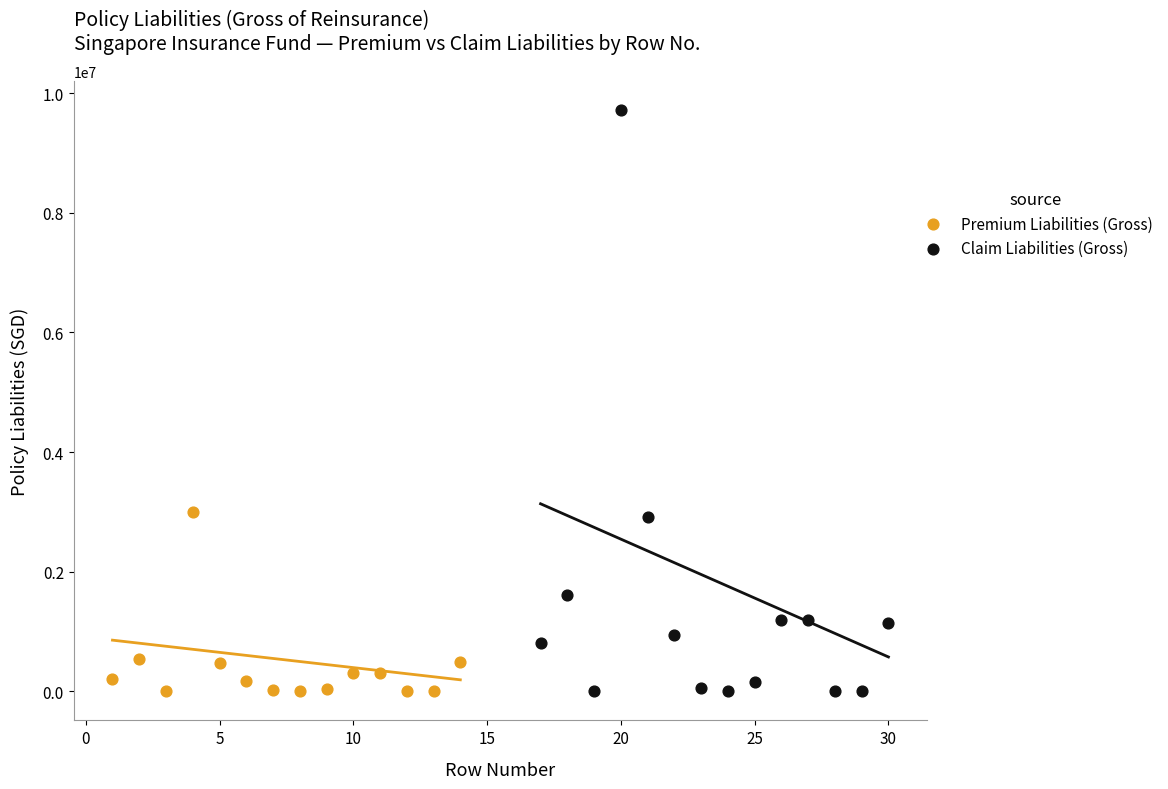

What are all the series names shown in the legend?

Premium Liabilities (Gross), Claim Liabilities (Gross)